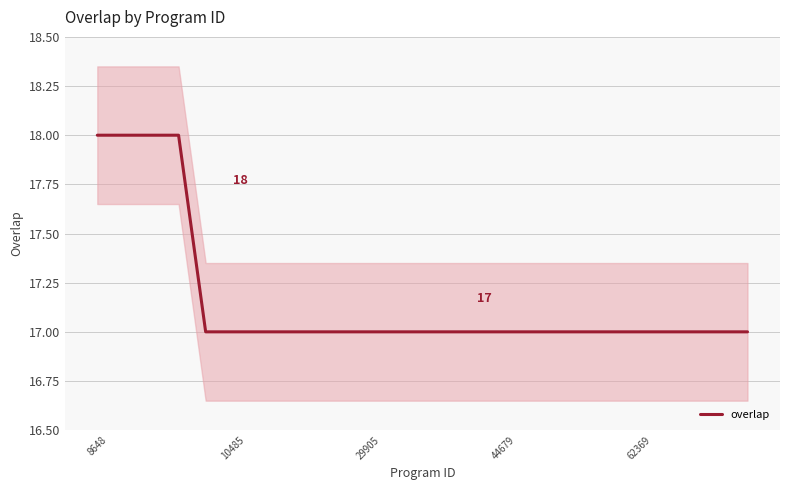

What is the minimum value shown in the chart?

17